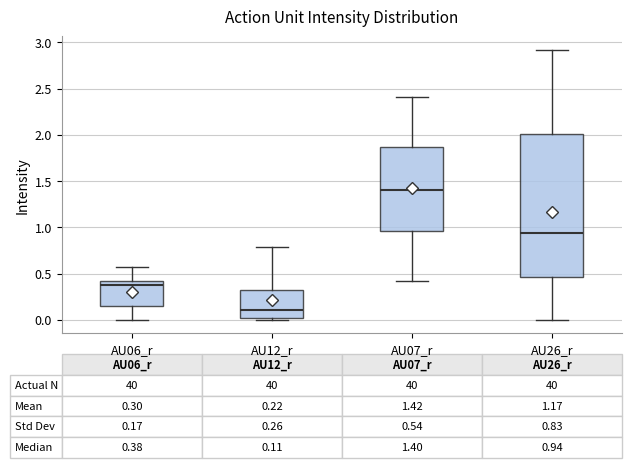

Which box has the lowest median line?

AU12_r